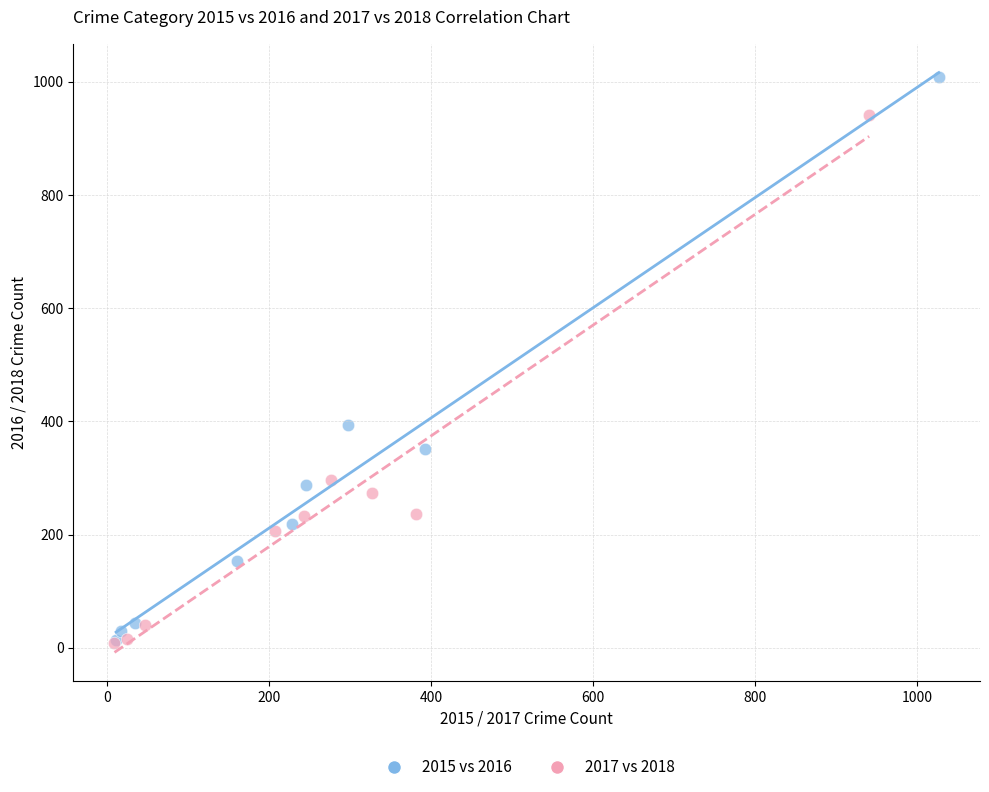

What are all the series names shown in the legend?

2015 vs 2016, 2017 vs 2018